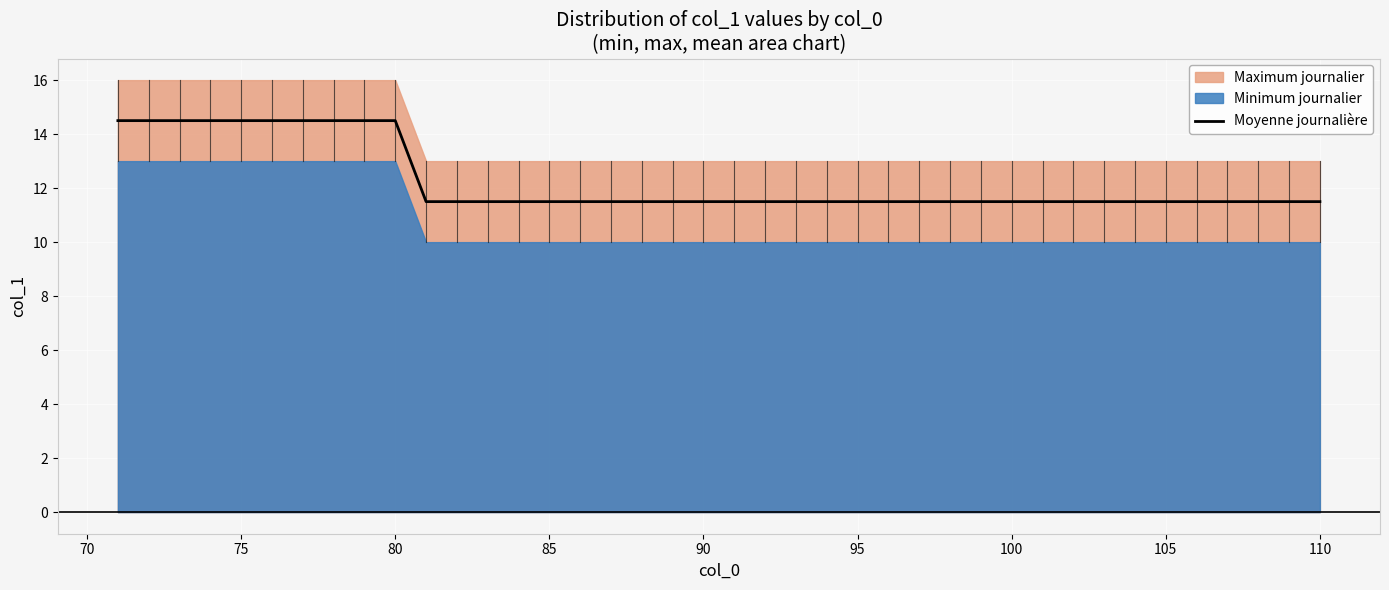

Count the values in the range 11 to 14.

30